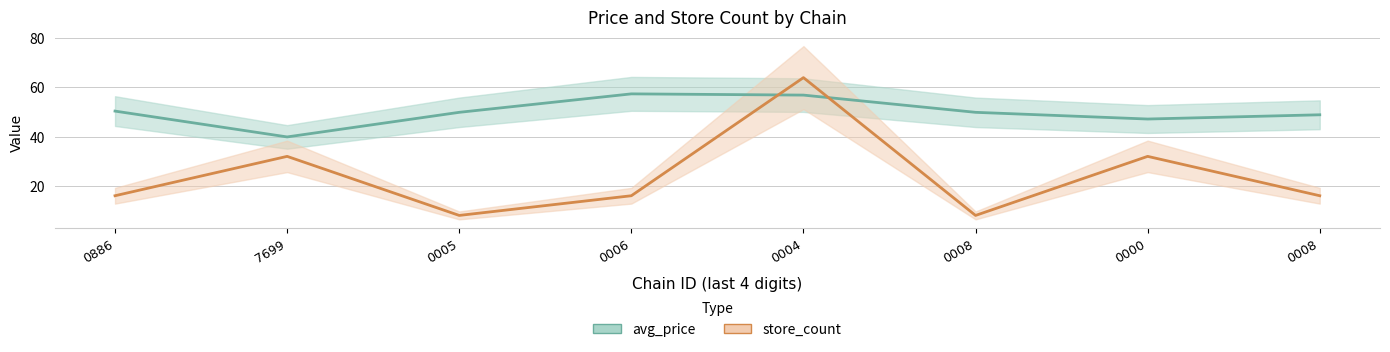

List the series in order of their peak value, lowest first.

avg_price, store_count